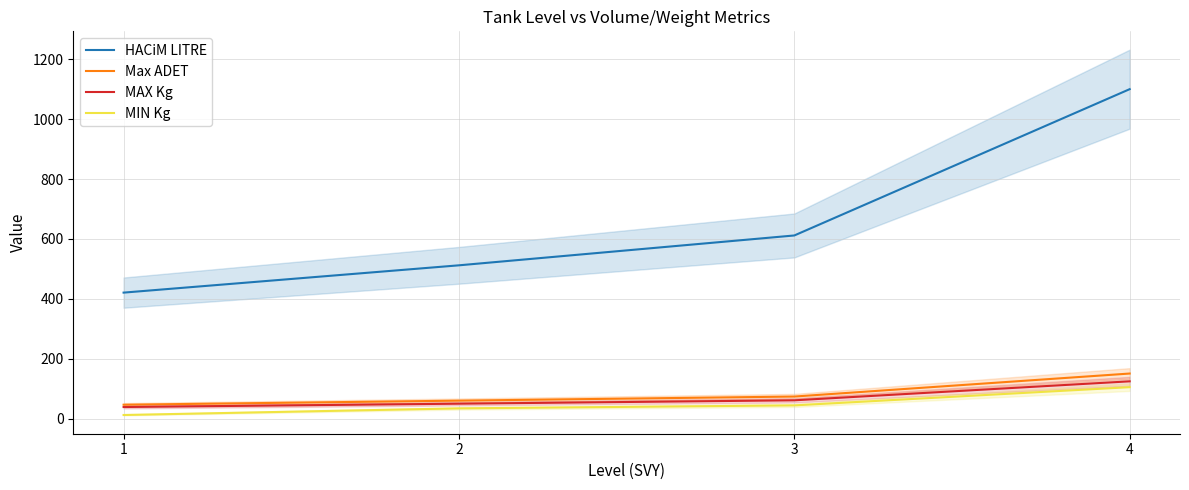

What is the difference between the highest and lowest values at 4?

995.0